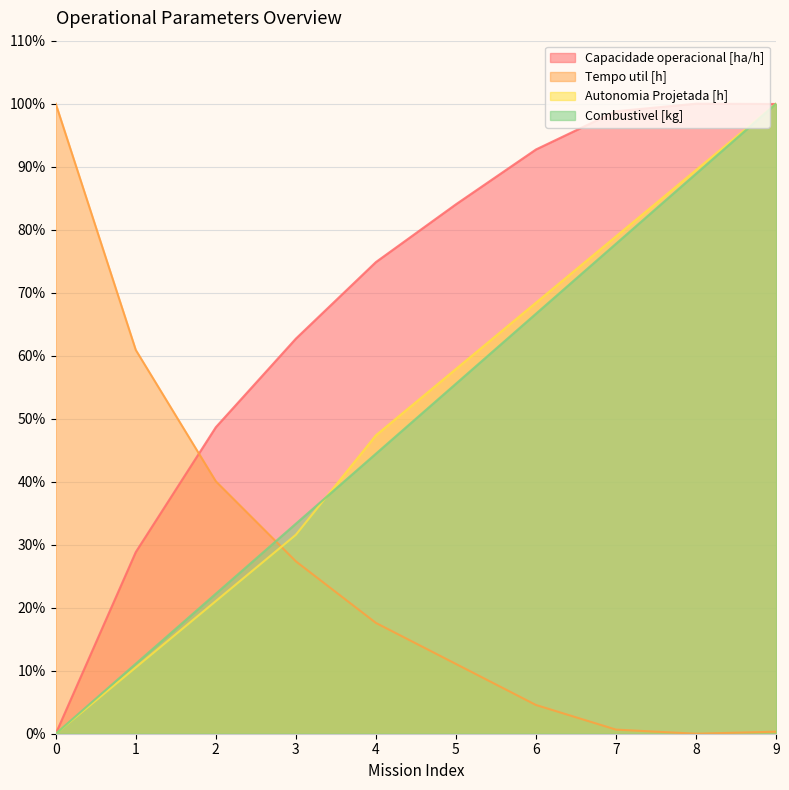

True or false: Capacidade operacional [ha/h] has a value of 68.8 at 0.

False